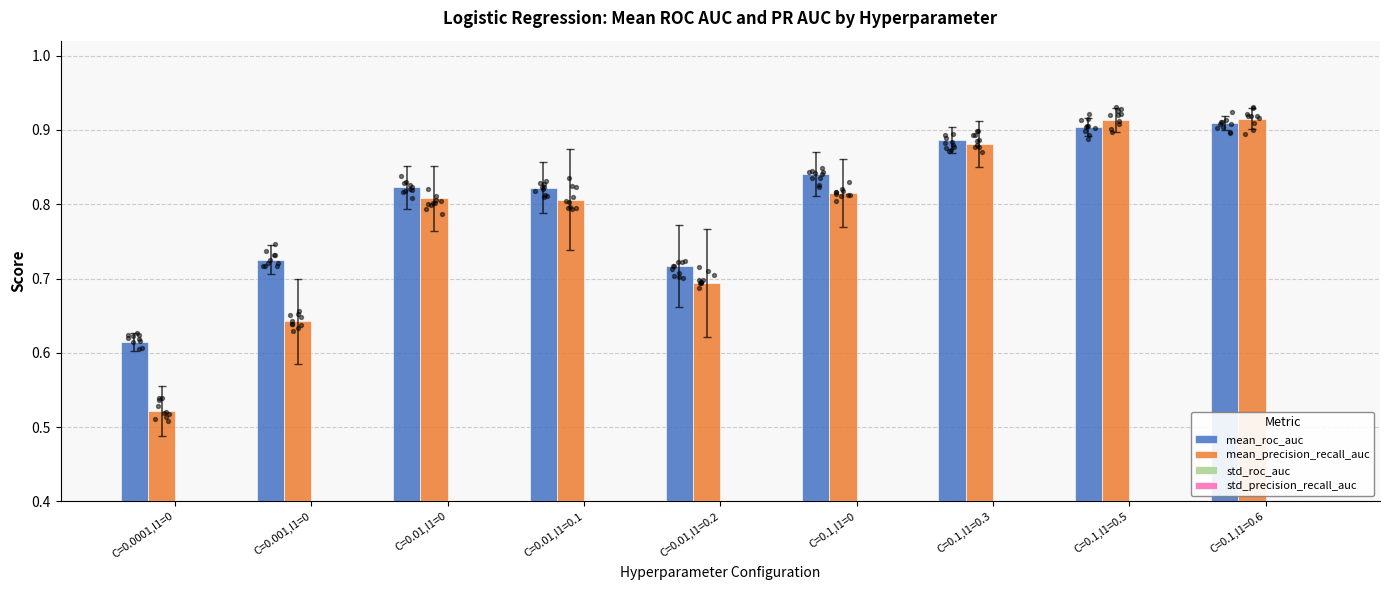

At how many categories does at least one series exceed 0?

9